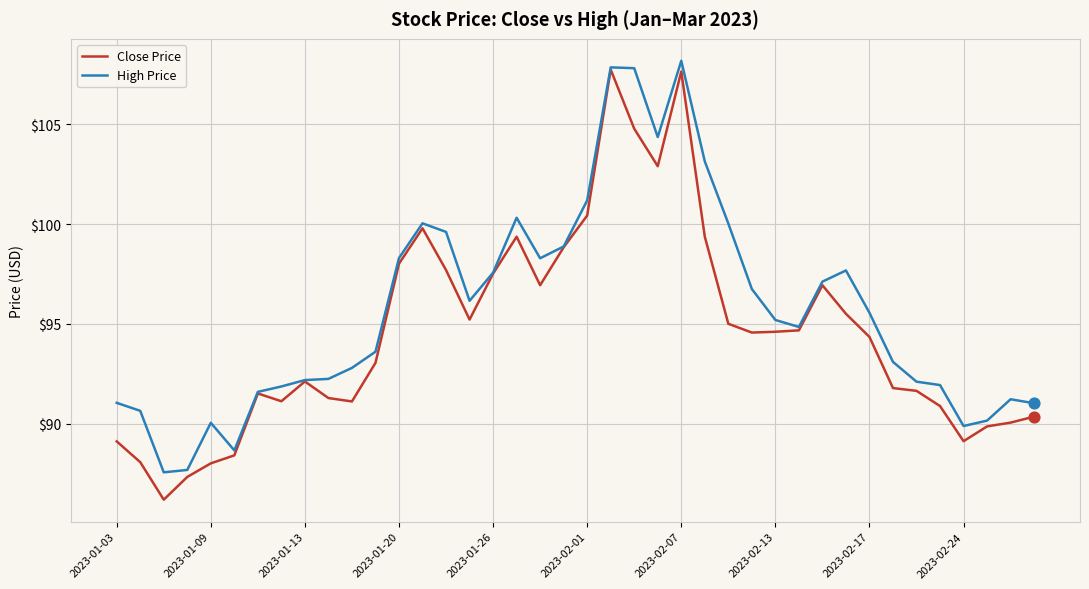

What is the maximum value shown in the chart?

108.2